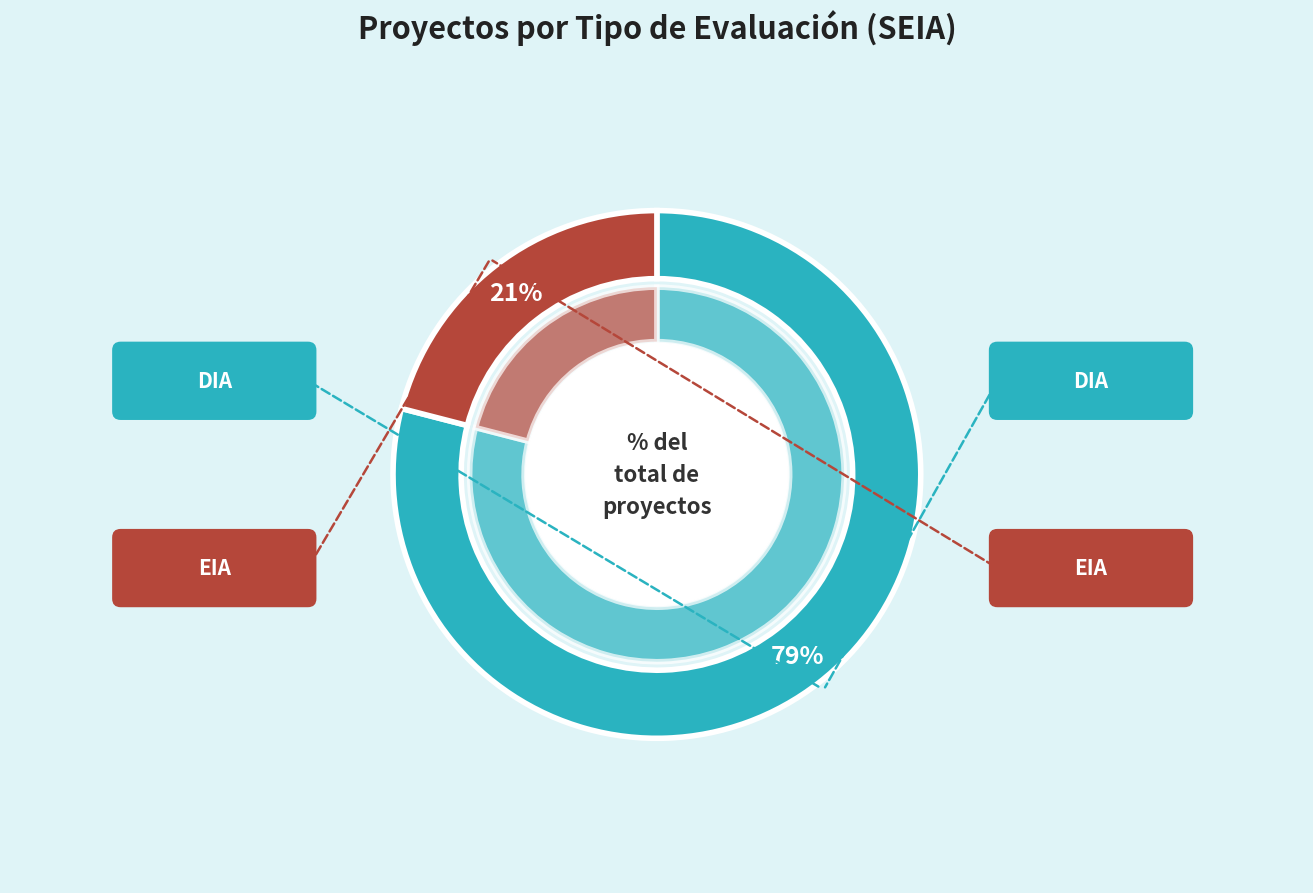

To the nearest percent, what portion does DIA represent?

79%